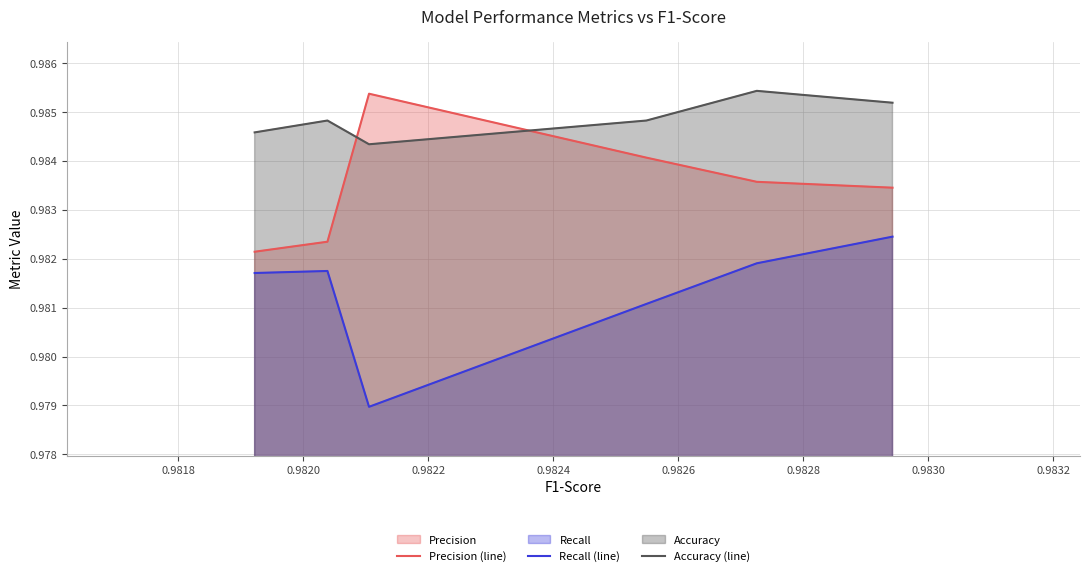

True or false: Recall (line) and Accuracy (line) intersect in this chart.

False